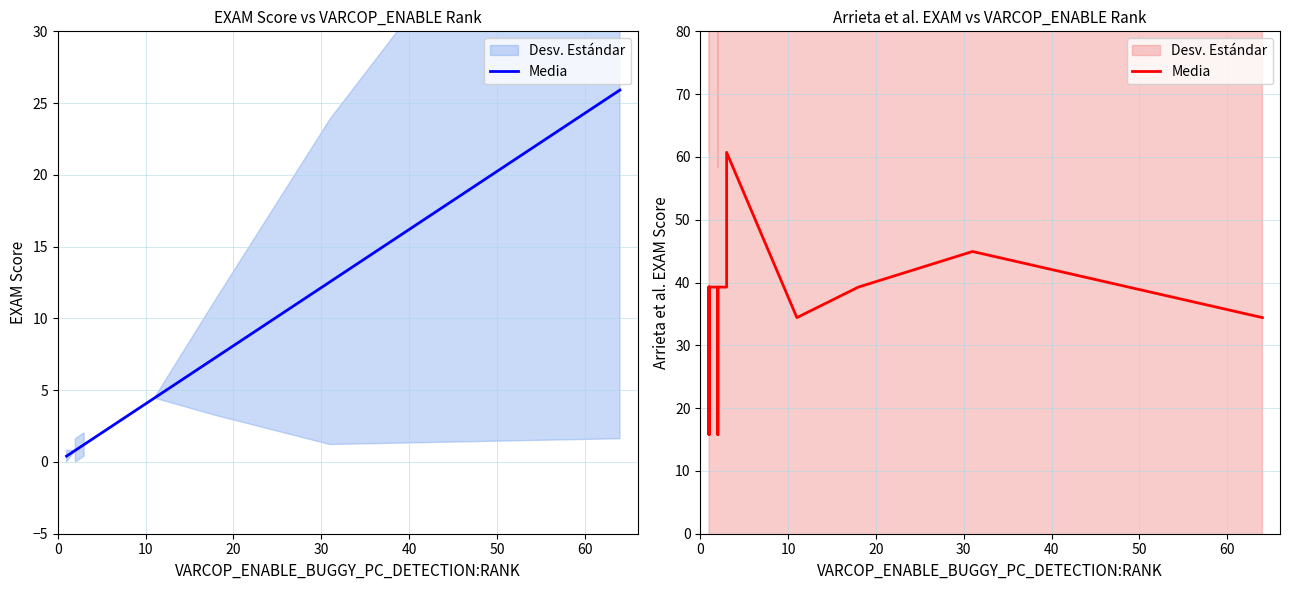

What is the value of the 19th point from the left?

34.4